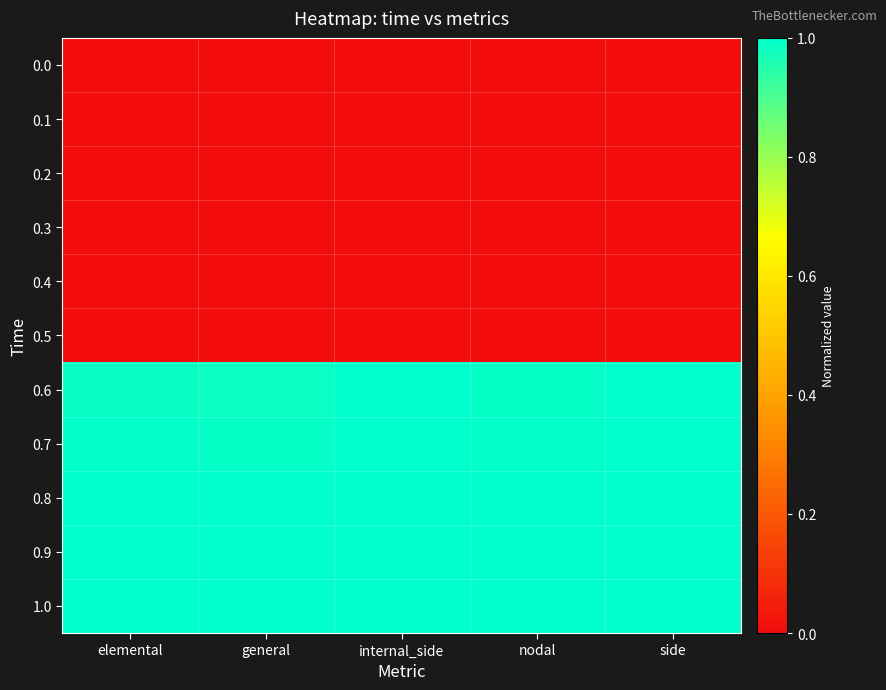

Rank the series by their maximum value, from lowest to highest.

0.0, 0.1, 0.2, 0.3, 0.4, 0.5, 0.6, 0.7, 0.8, 0.9, 1.0